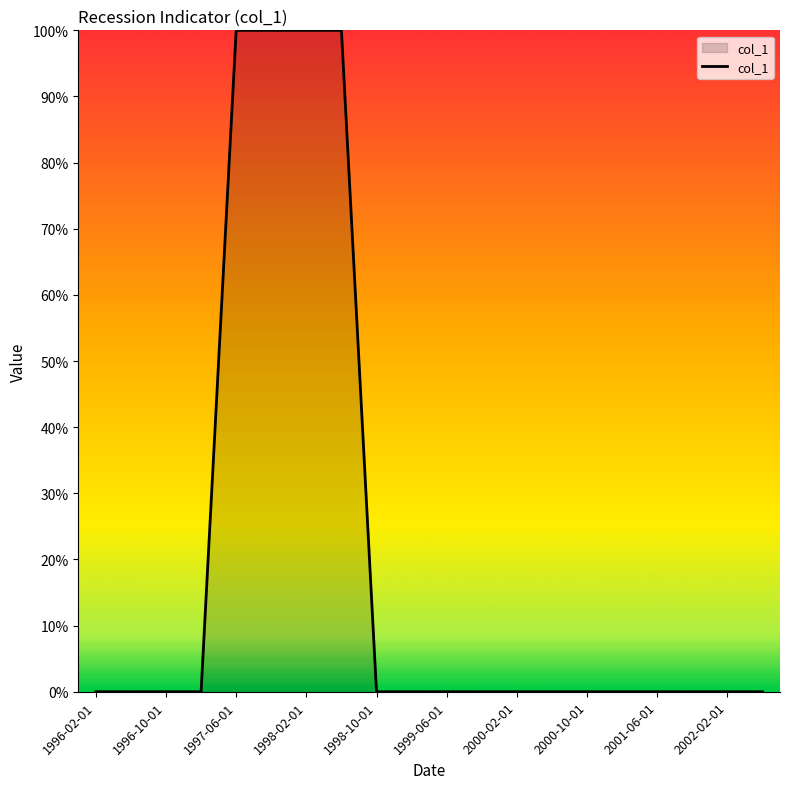

Is this an area chart (filled region under the line)?

Yes